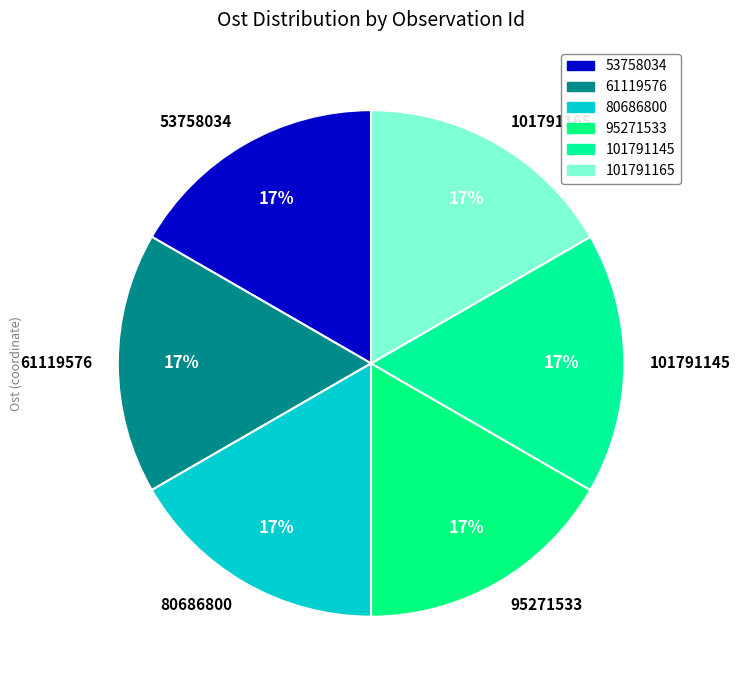

Do 61119576 and 80686800 together represent more than half of the pie?

No